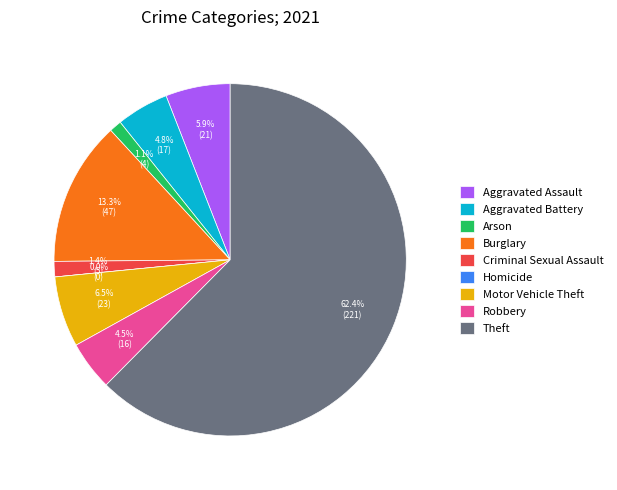

Which category accounts for the majority?

Theft